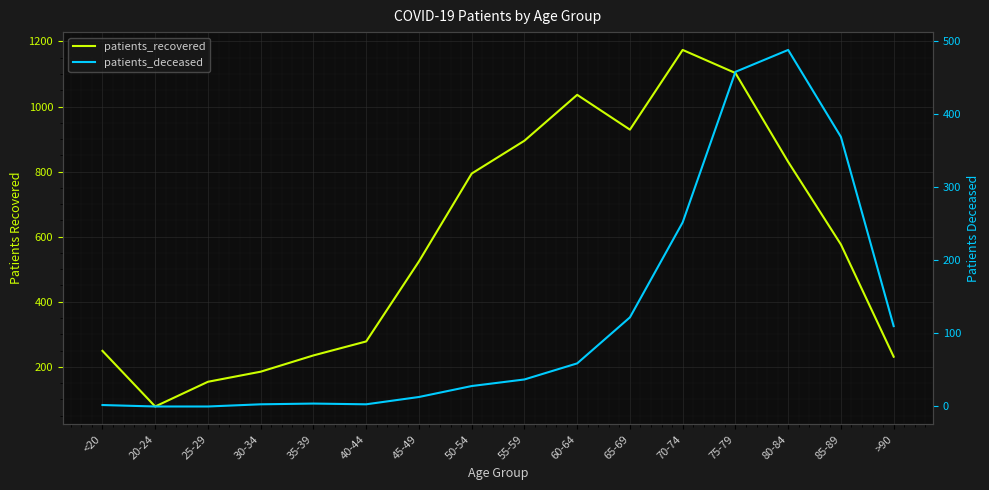

True or false: patients_deceased and patients_recovered intersect in this chart.

False